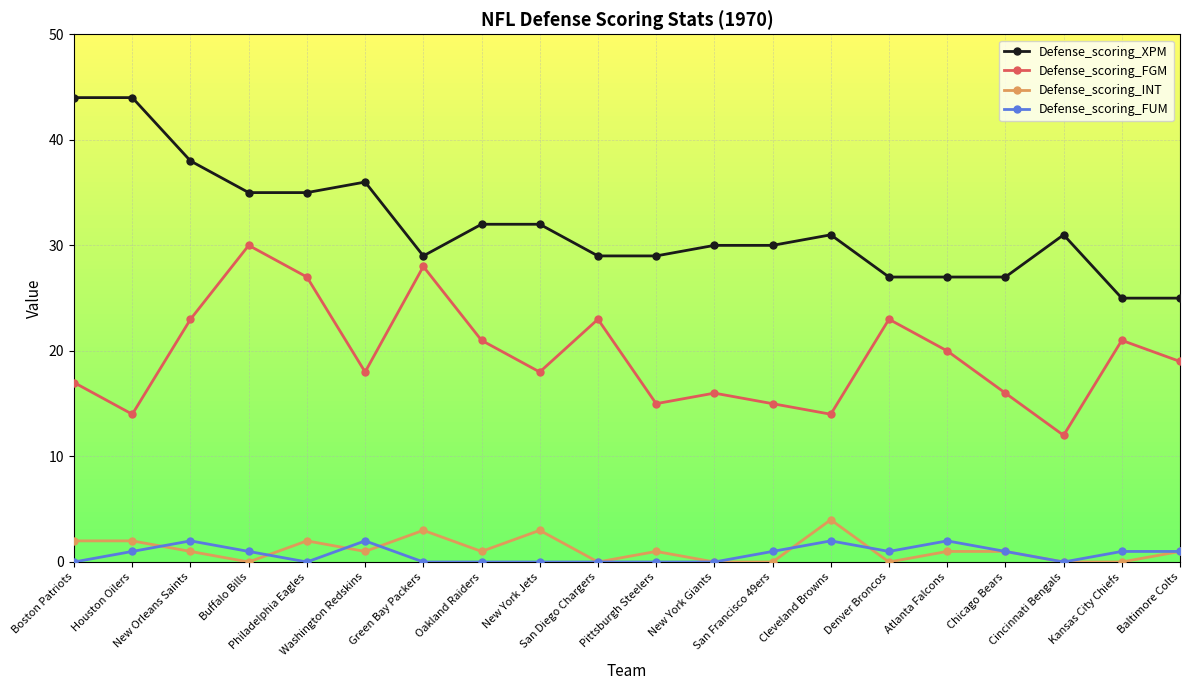

True or false: Defense_scoring_INT and Defense_scoring_XPM intersect in this chart.

False